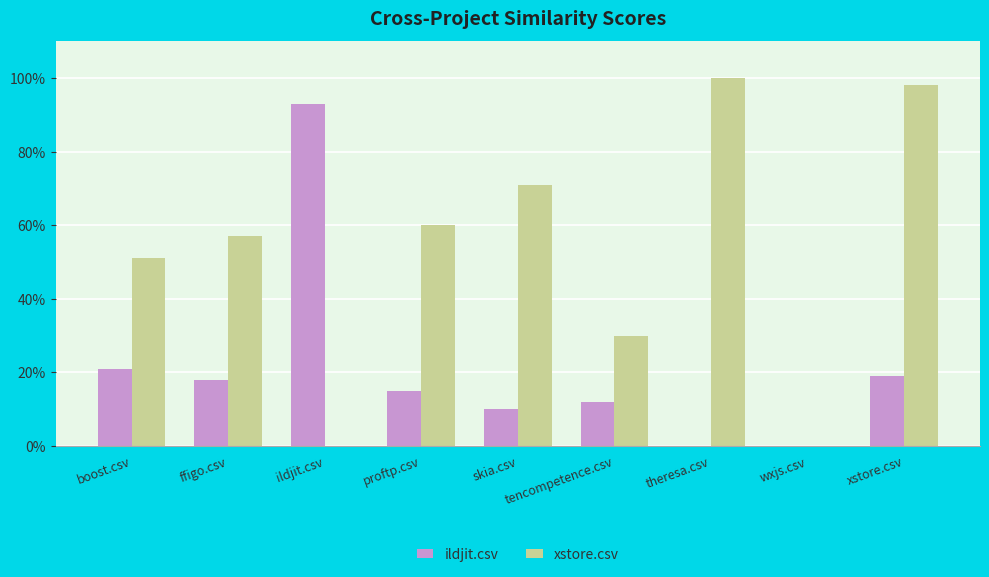

What value does the xstore.csv series have at theresa.csv?

1.0